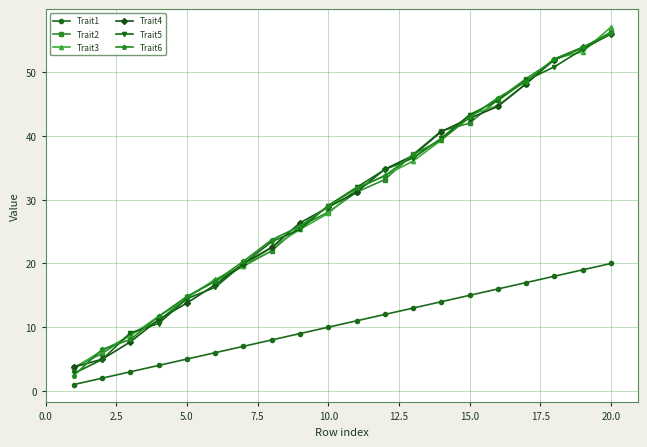

Reading left to right, extract all data points from this chart.

Trait1: 1.0	2.0	3.0	4.0	5.0	6.0	7.0	8.0	9.0	10.0	11.0	12.0	13.0	14.0	15.0	16.0	17.0	18.0	19.0	20.0
Trait2: 3.7	5.9	8.9	10.9	14.8	17.2	19.6	22.0	25.8	28.1	31.2	33.2	37.1	40.8	42.0	45.7	49.0	51.9	53.9	56.3
Trait3: 3.6	6.3	8.7	11.7	14.6	17.5	19.6	22.5	25.4	27.9	31.7	33.8	36.1	39.4	43.3	44.8	48.2	52.1	53.2	57.1
Trait4: 3.7	5.0	7.7	11.2	13.8	16.7	20.0	22.5	26.4	28.8	31.2	34.8	36.9	40.7	42.8	44.6	48.2	52.0	53.9	56.0
Trait5: 2.7	4.9	9.1	10.6	14.5	16.3	20.0	23.4	25.4	29.1	31.9	34.7	36.5	39.6	43.3	45.6	48.7	50.9	53.6	56.0
Trait6: 2.4	6.5	8.1	11.7	14.8	17.2	20.3	23.7	25.9	29.0	31.8	33.7	37.1	39.4	42.9	46.0	48.5	52.1	53.9	56.1